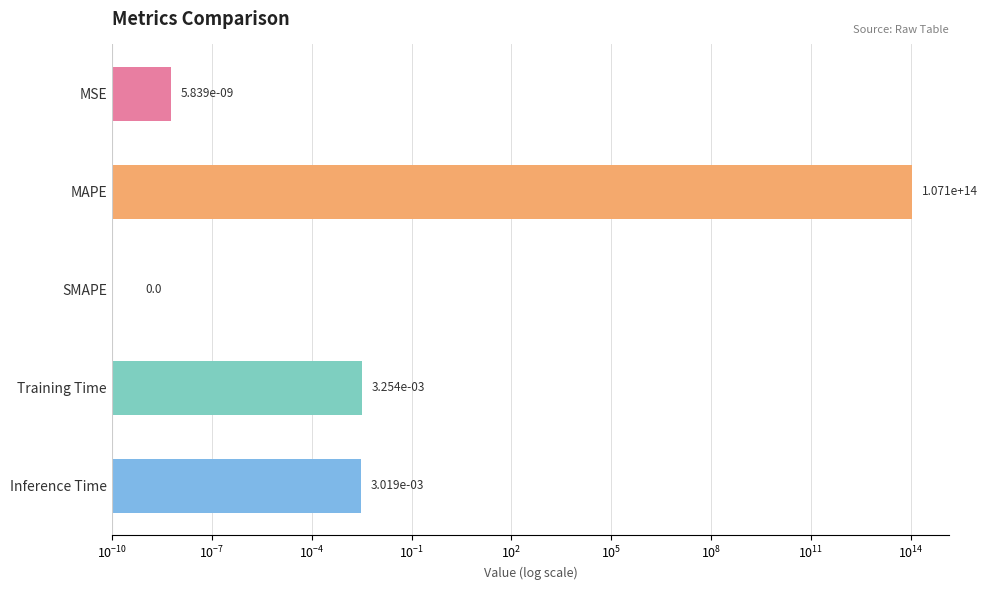

What is the difference between the maximum and minimum values?

107061985497905.9